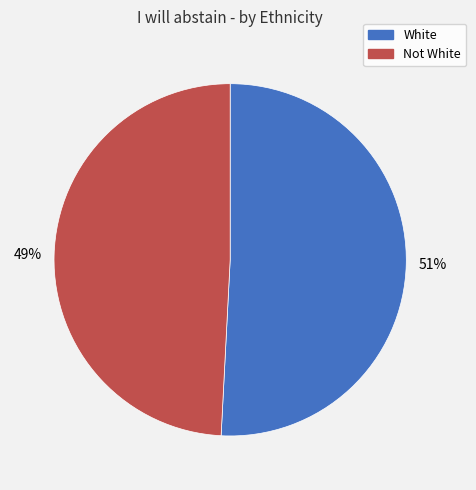

Rank the categories by value from highest to lowest.

White, Not White